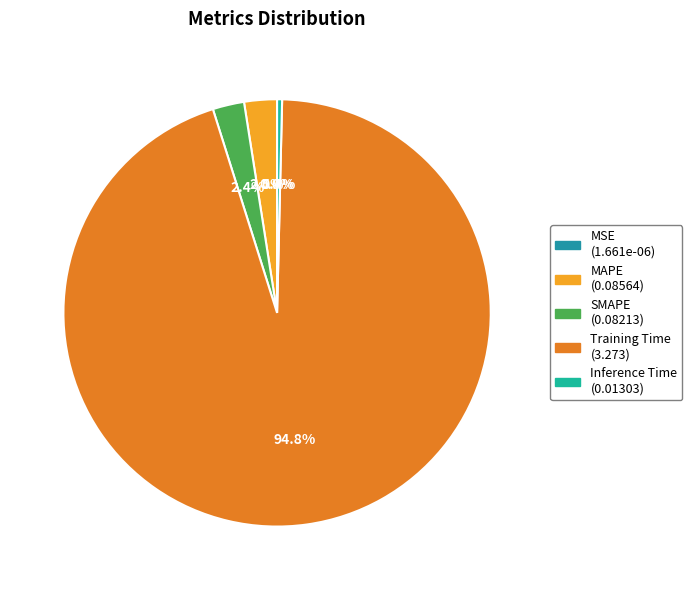

What is the total percentage of SMAPE and Training Time?

97.1%